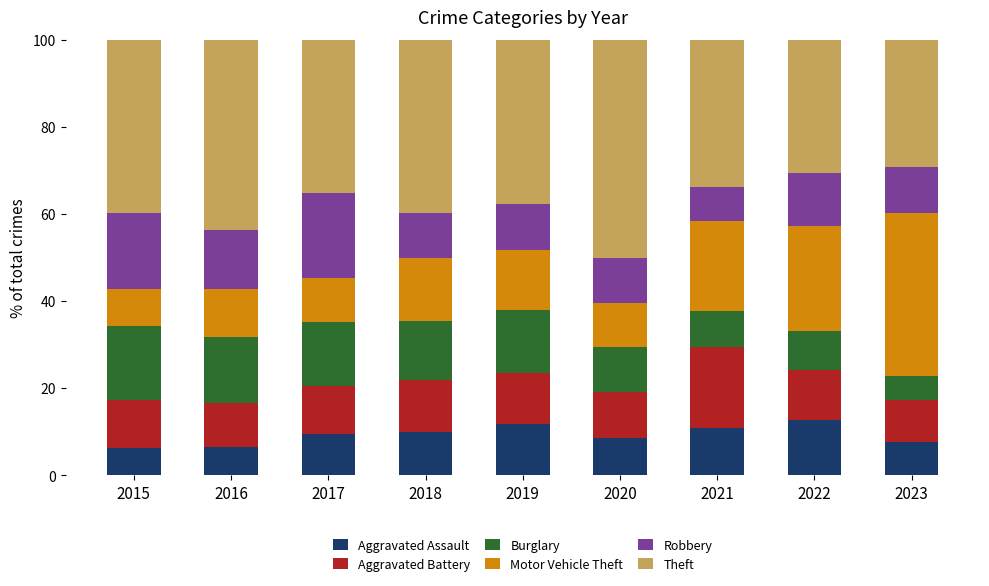

What is the difference between the maximum and minimum values in the Aggravated Assault series?

6.4